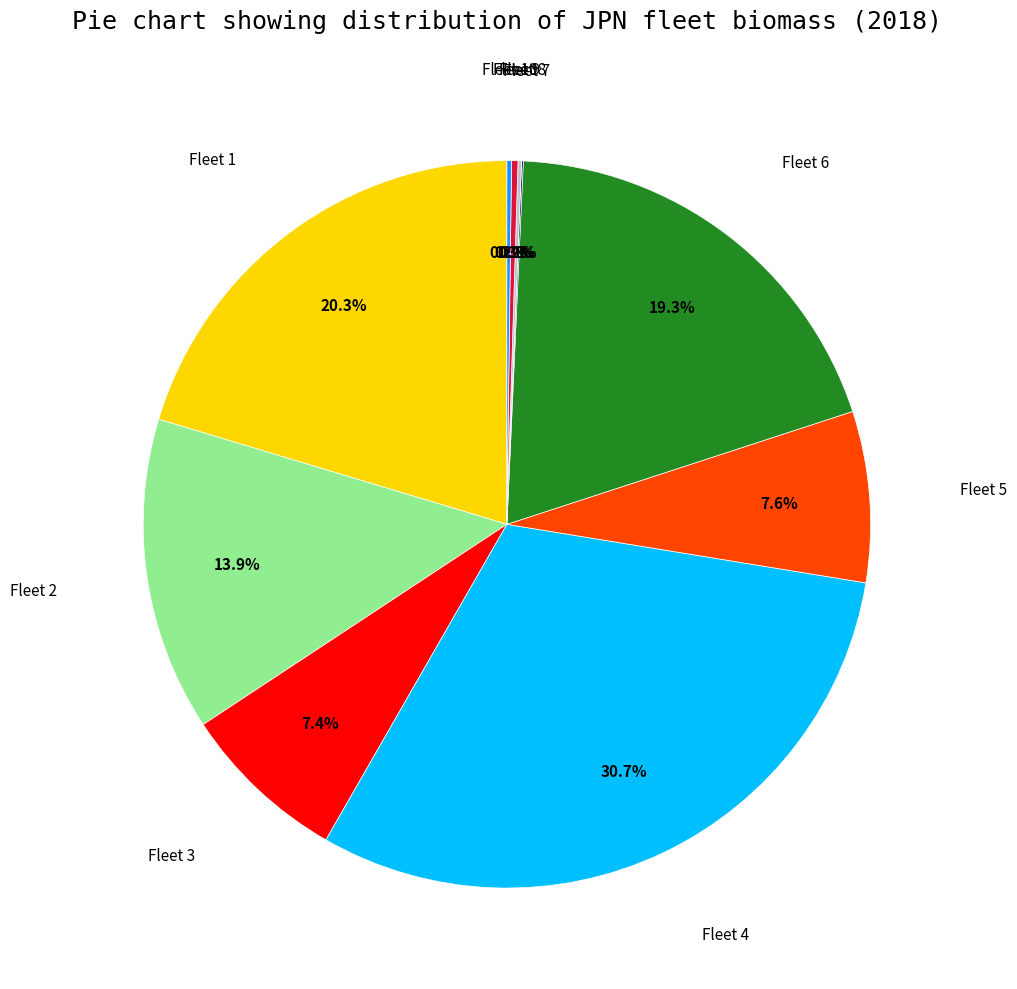

Does Fleet 5 represent more than half of the total?

No